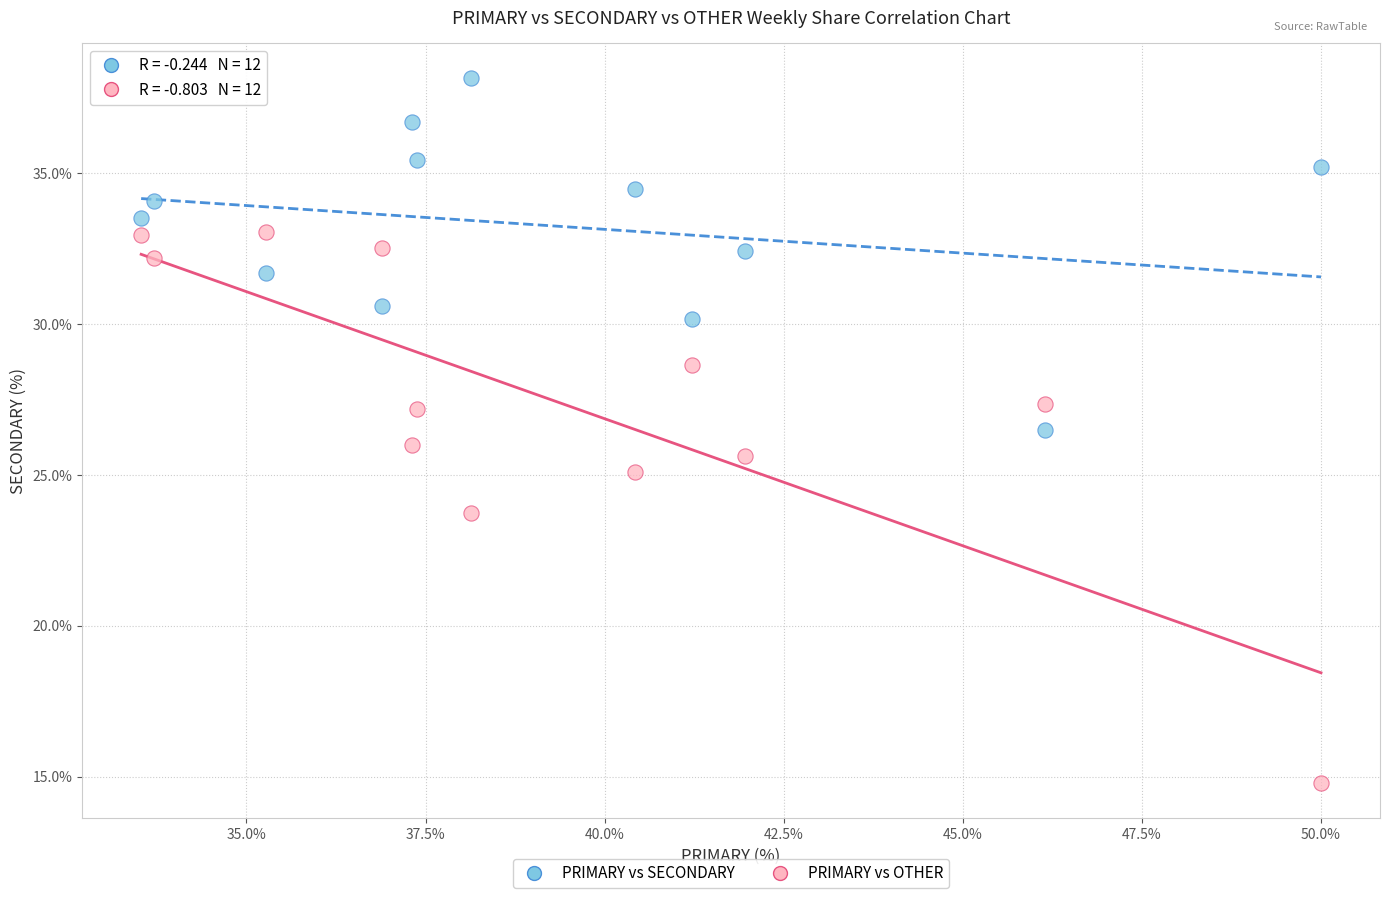

Which series has the largest Y range (max minus min)?

PRIMARY vs OTHER